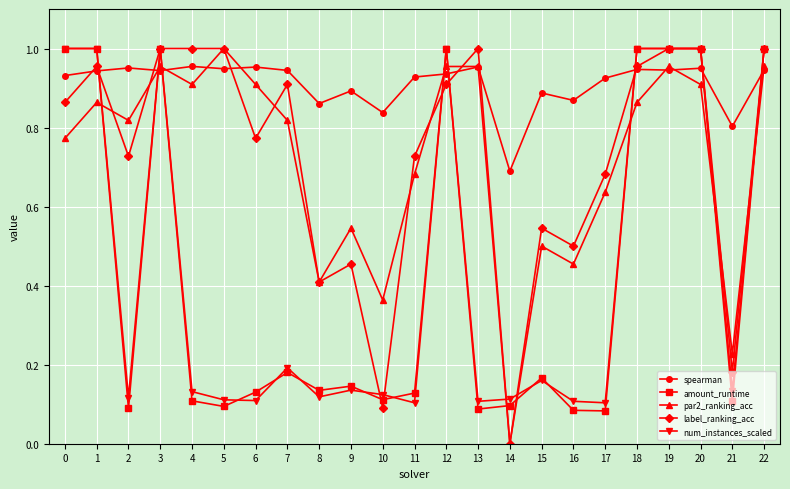

Between which two adjacent categories do spearman and num_instances_scaled first intersect?

1 and 2